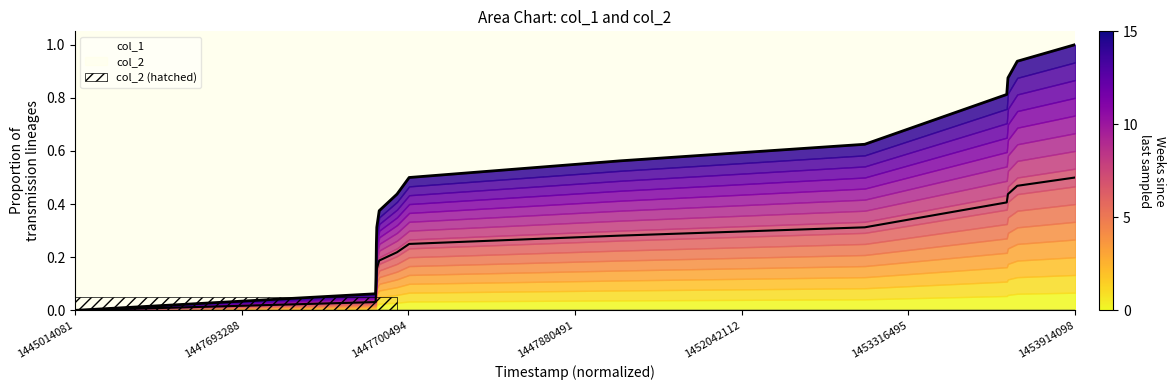

Between 1447696893 and 1453305698, which is larger?

1453305698